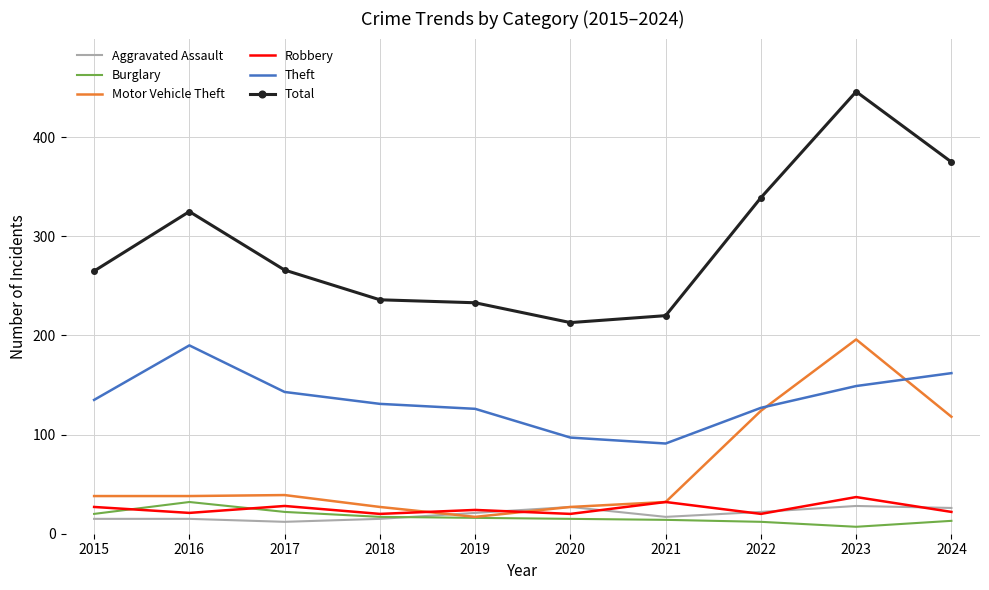

True or false: Total and Aggravated Assault intersect in this chart.

False